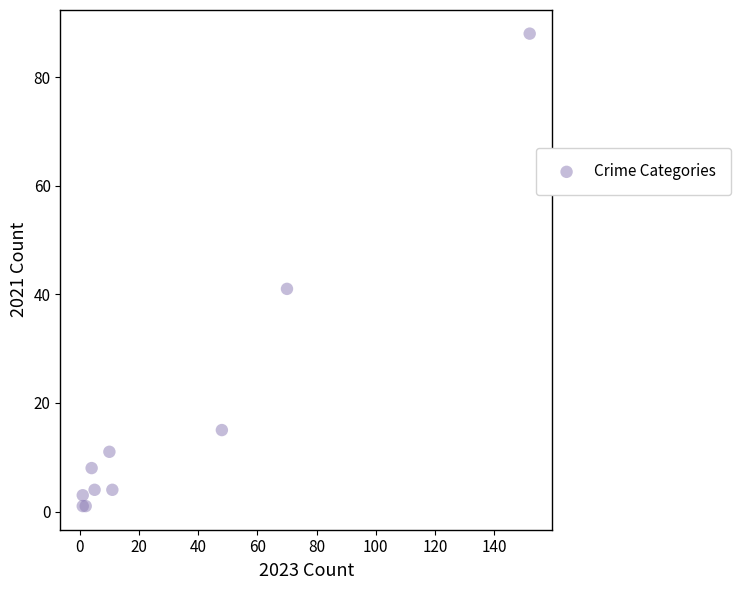

What Y value in the scatter plot is closest to 44?

41